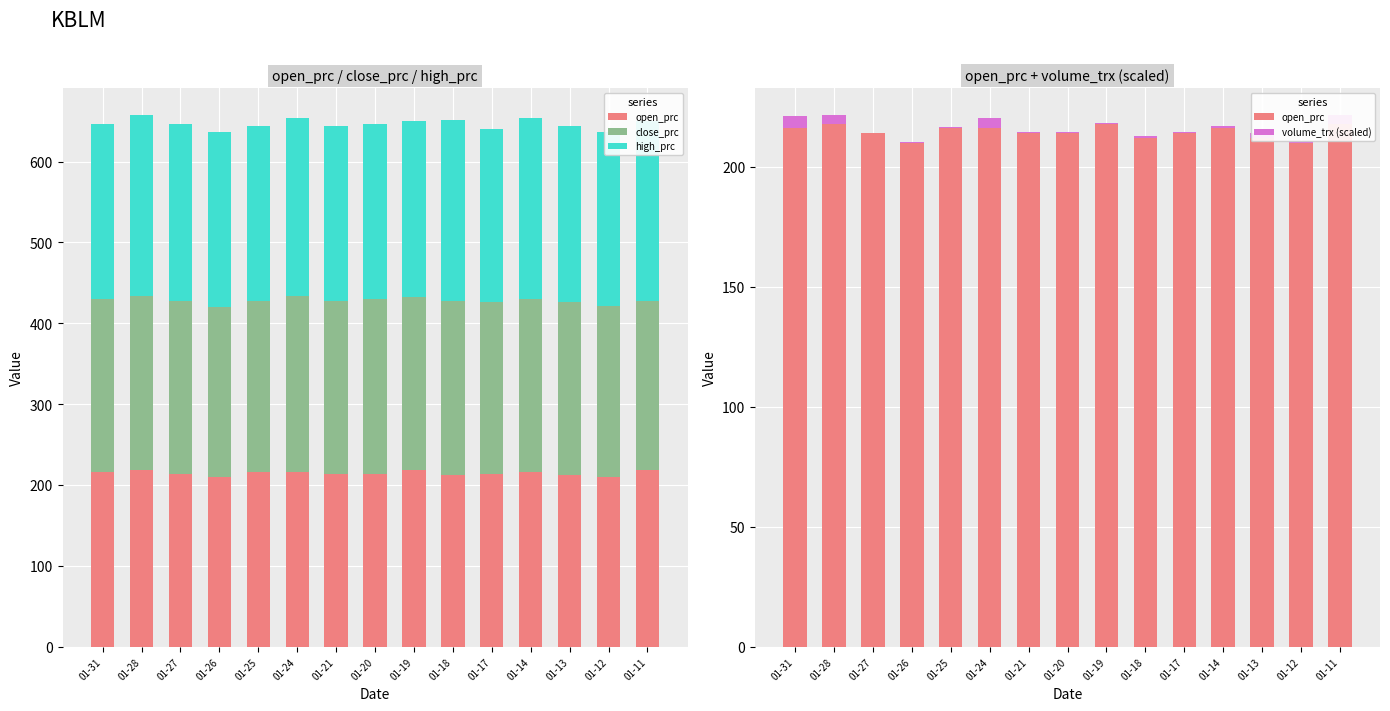

What is the average value of the high_prc series?

218.4